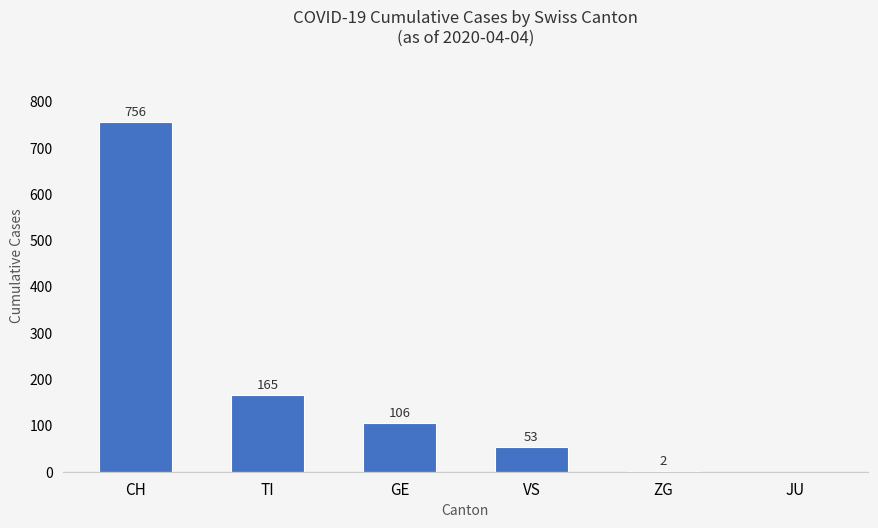

Reading left to right, extract all data points from this chart.

CH=756	TI=165	GE=106	VS=53	ZG=2	JU=0